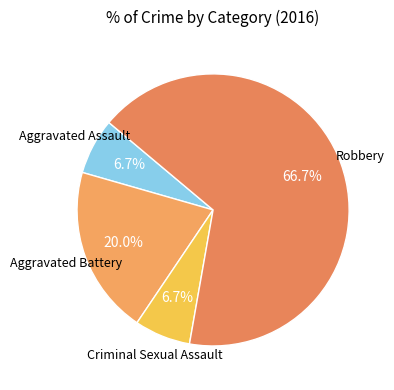

How many segments does this pie chart have?

4